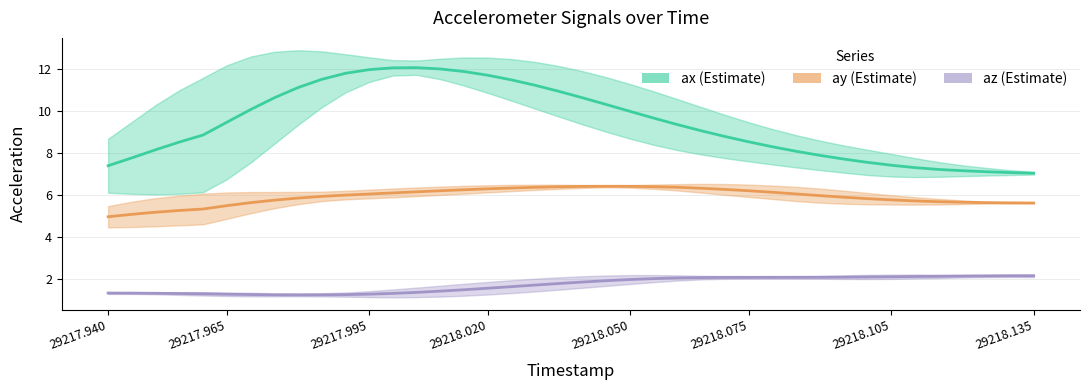

What is the sum of the ay values at 29217.965 and 29217.995?

11.5